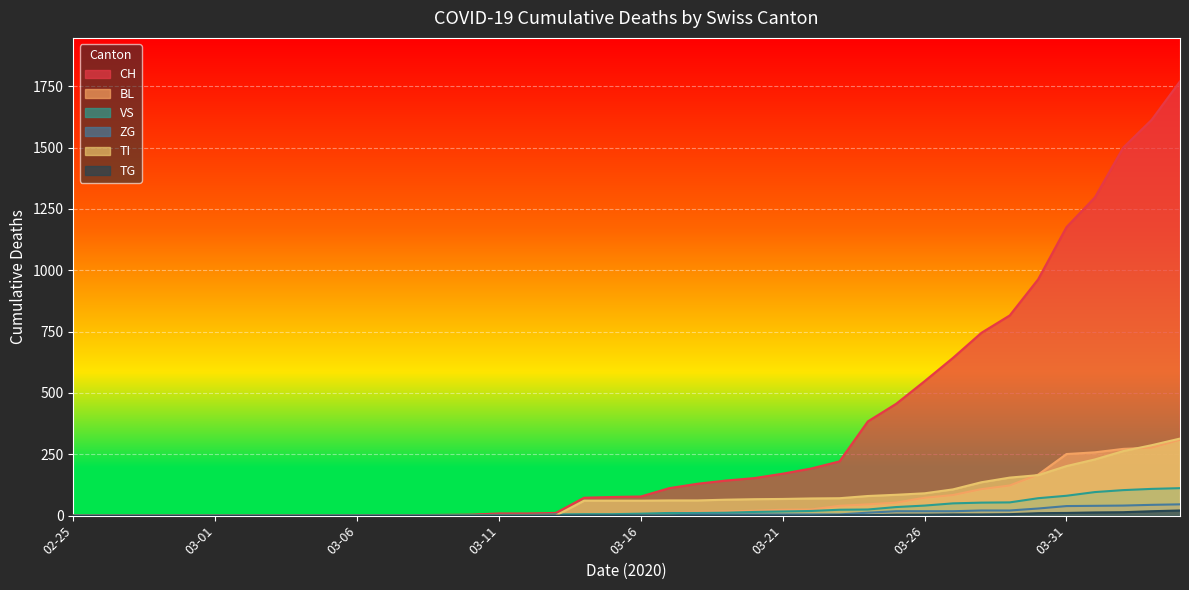

True or false: CH and ZG intersect in this chart.

False